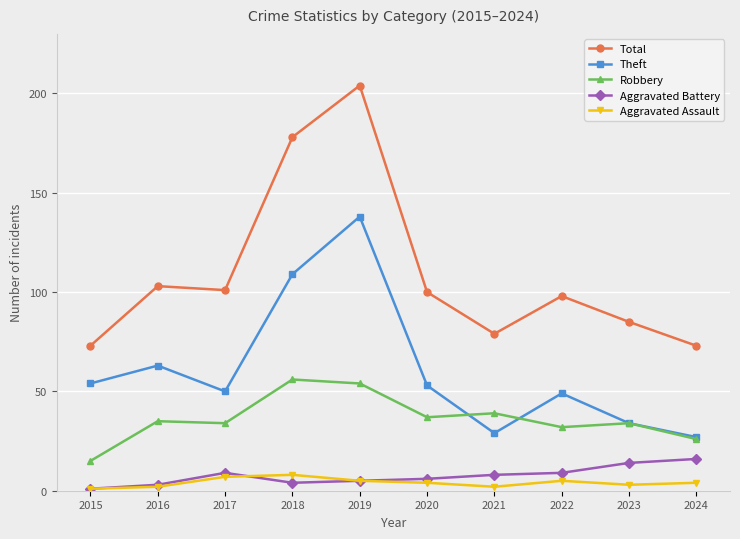

Which series has the widest spread of values?

Total